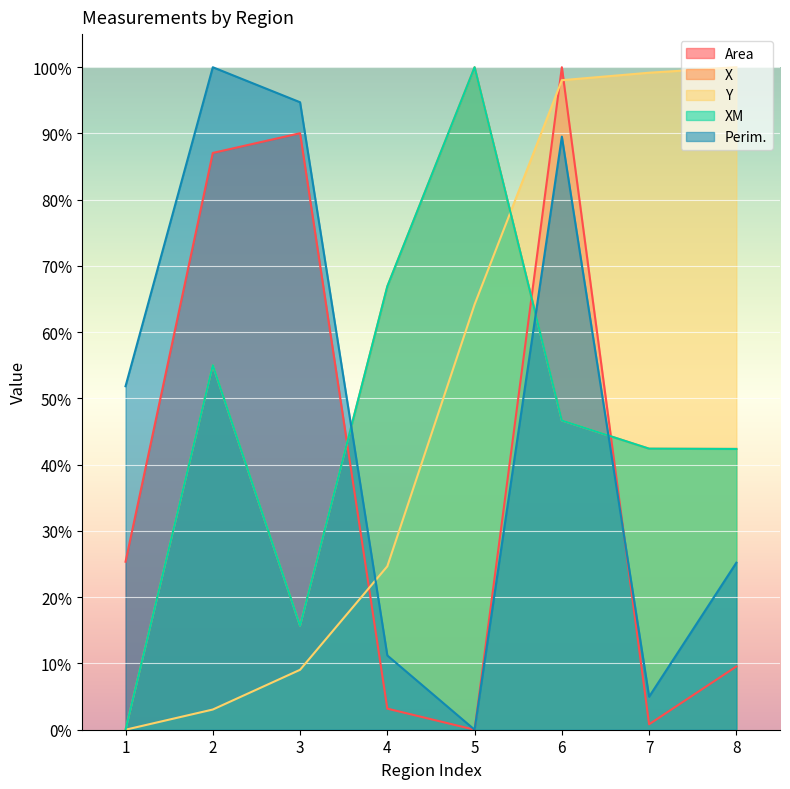

Does the chart display data point markers on the line(s)?

No